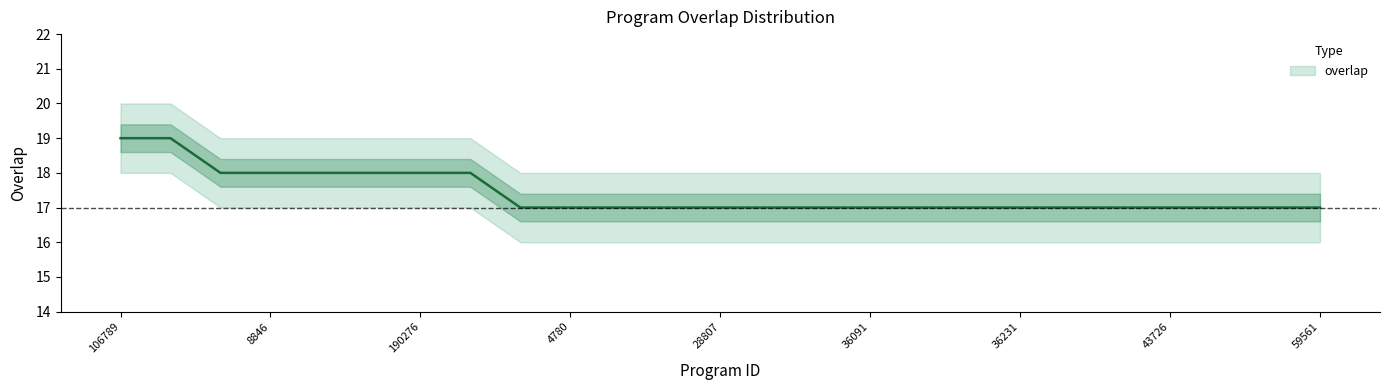

What is the label of the 21st point from the right?

36989